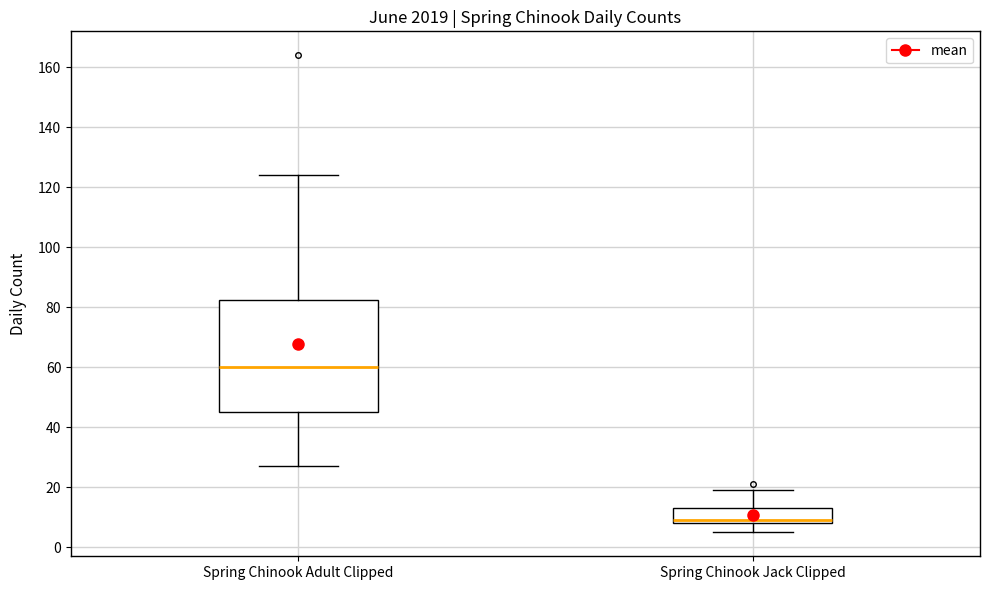

Reading left to right, read every box against the y-axis: the position of its median line, the range the box covers, and the ends of its whiskers. The values are not printed on the chart, so give them approximately, as read against the axis.

Spring Chinook Adult Clipped: median 60, box 46 to 82, whiskers 28 to 124
Spring Chinook Jack Clipped: median 10, box 8 to 14, whiskers 6 to 20